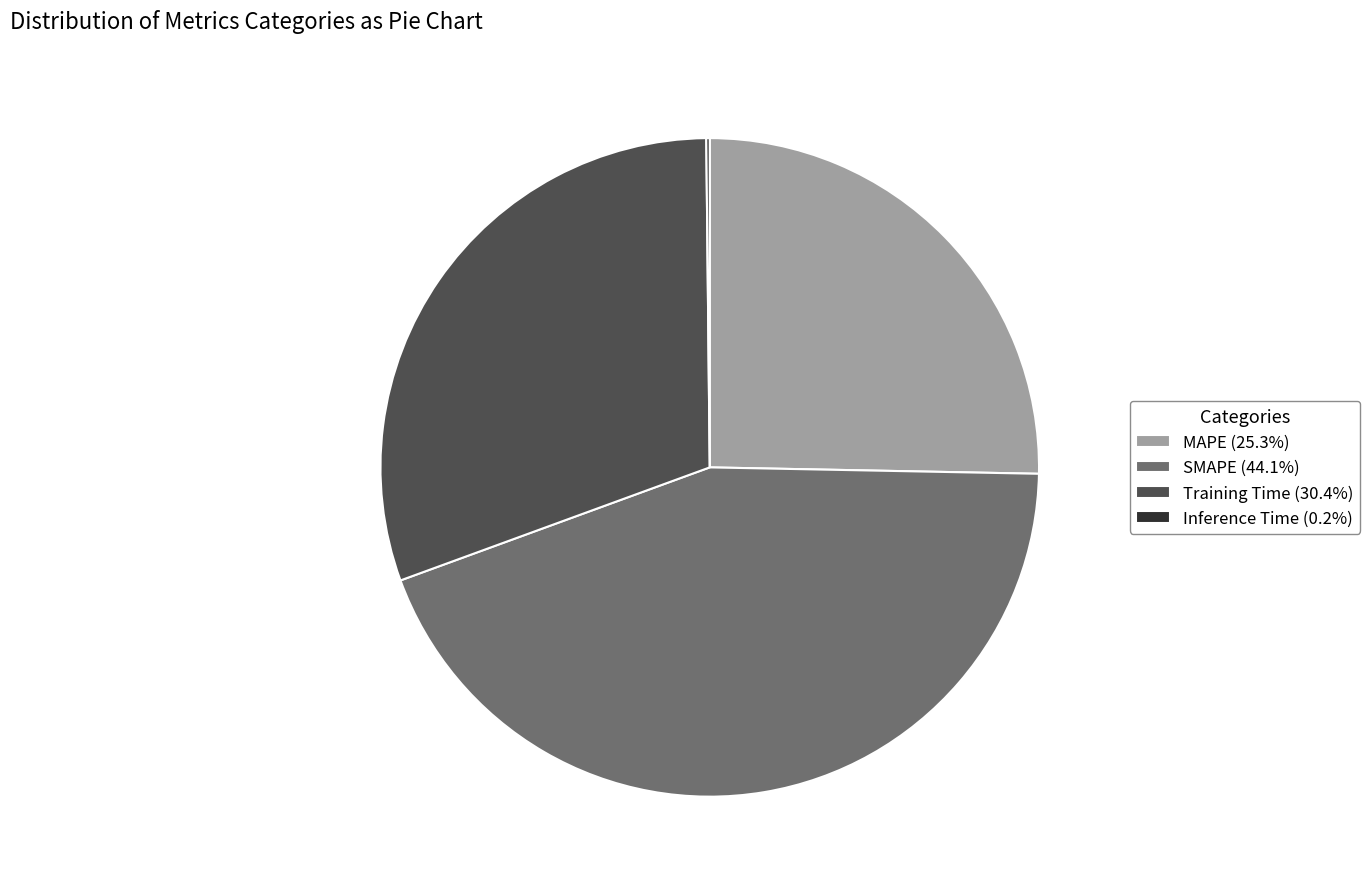

Does MAPE (25.3%) represent more than half of the total?

No